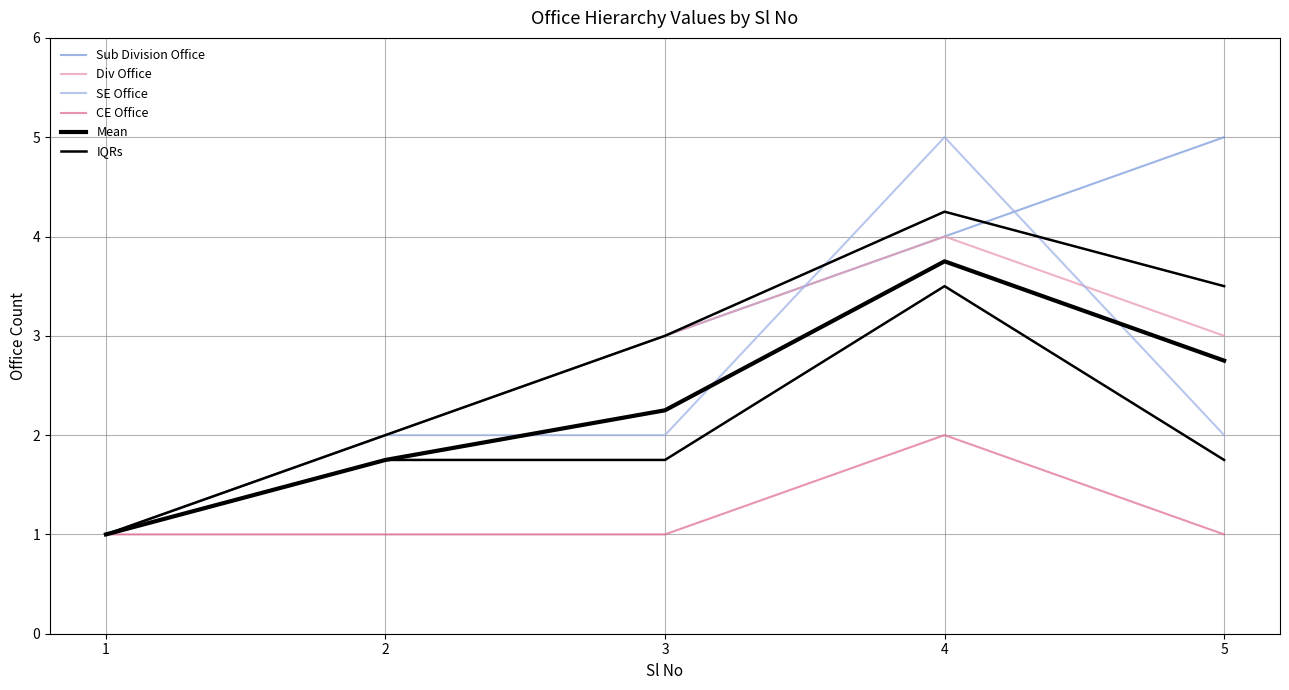

In Div Office, how many points are higher than both neighbors (excluding endpoints)?

1